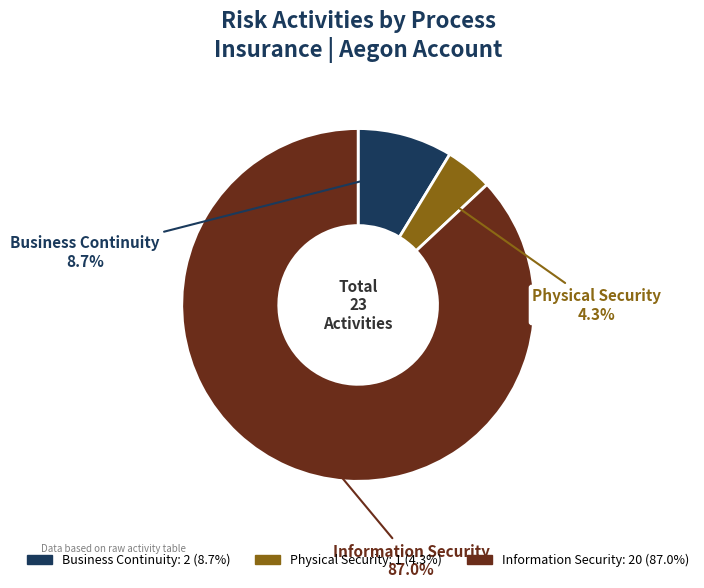

Which category has the smallest portion of the pie?

Physical Security